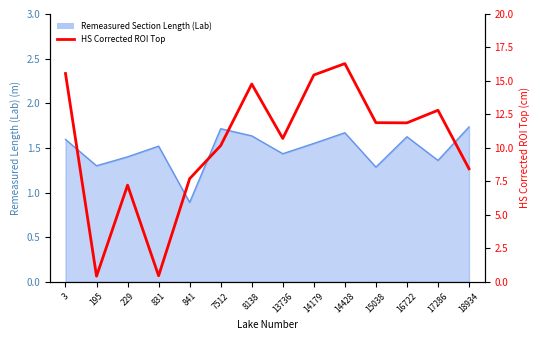

Reading left to right, extract all data points from this chart.

15.6	0.4	7.2	0.5	7.7	10.2	14.8	10.7	15.4	16.3	11.9	11.9	12.8	8.4